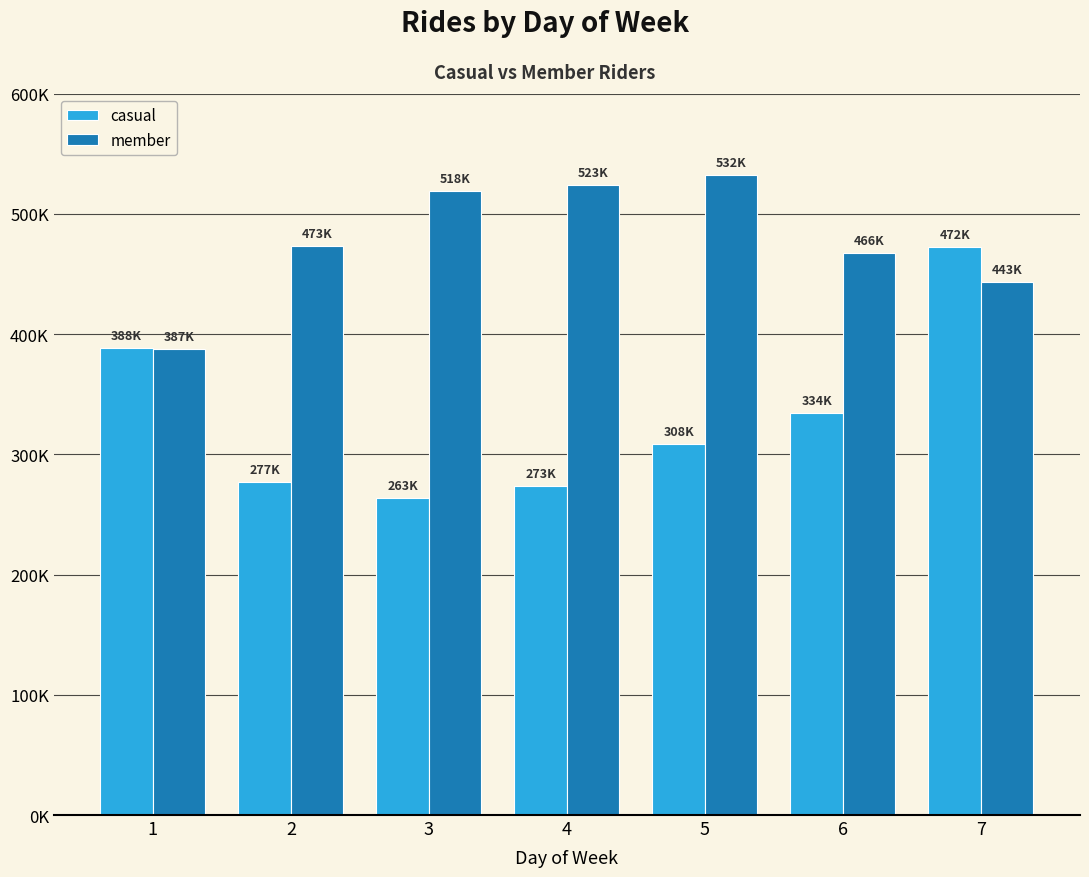

Which category has the highest value across all series?

5